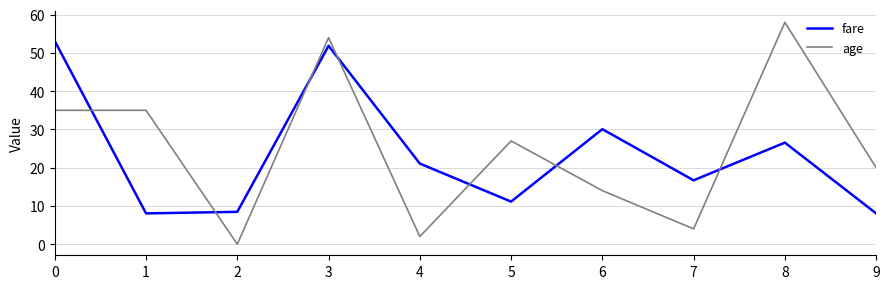

What is the difference between the highest and lowest values at 5?

15.9